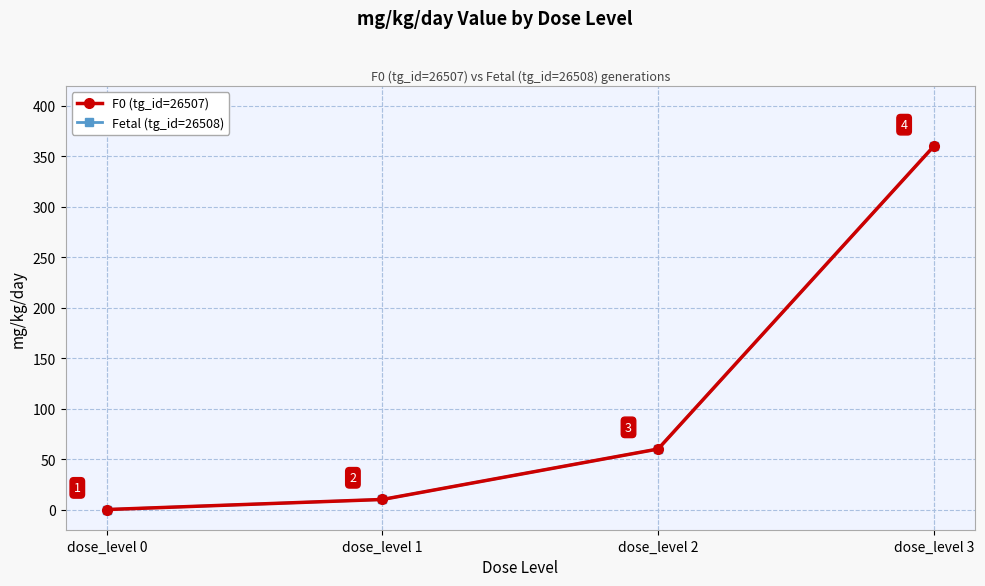

At dose_level 0, list the series in order from smallest to largest.

F0 (tg_id=26507), Fetal (tg_id=26508)